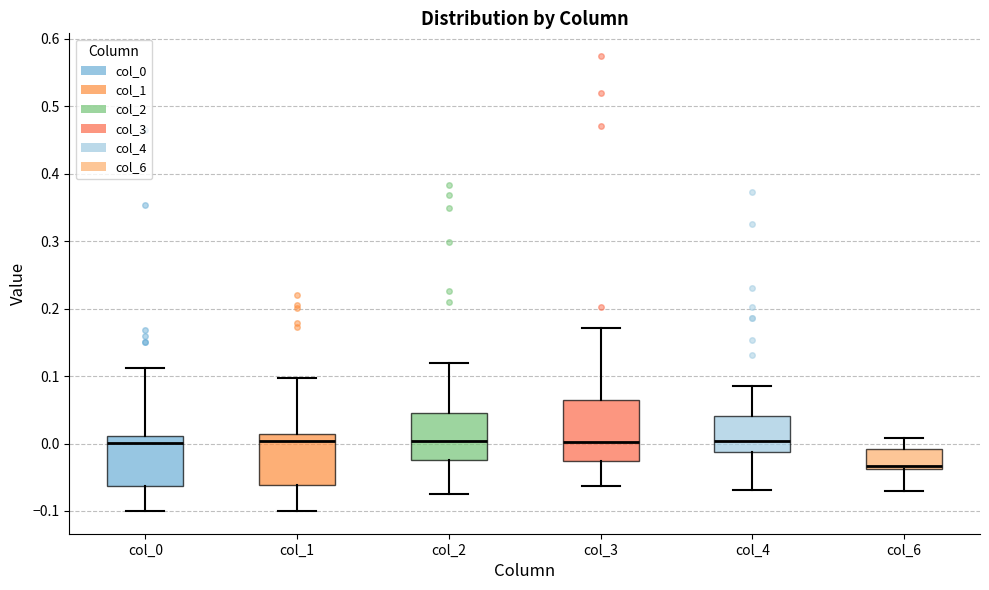

Comparing the boxes themselves (not the whiskers), which one is the tallest?

col_3